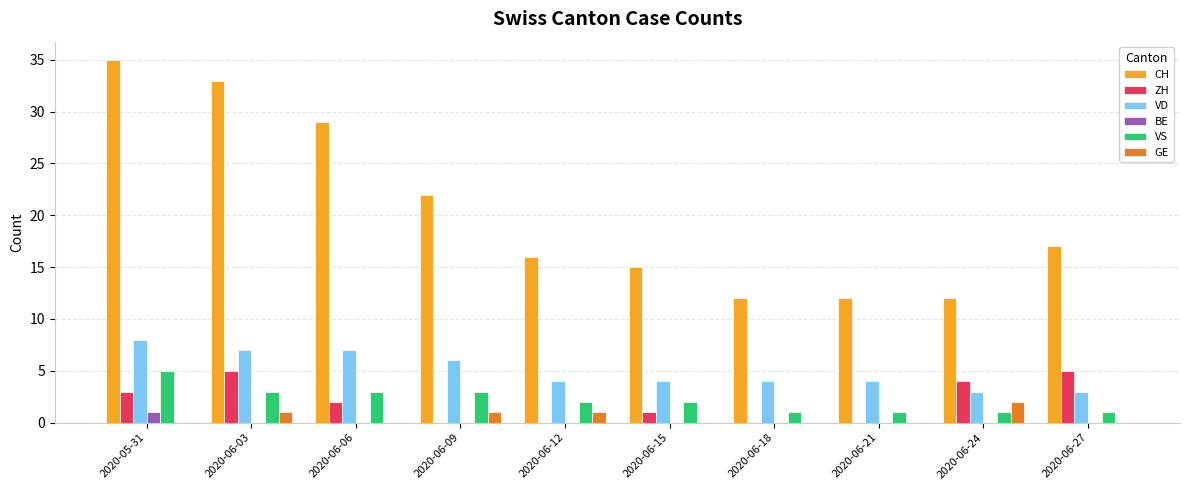

Reading right to left, list all the values displayed in this chart.

CH: 2020-06-27=17	2020-06-24=12	2020-06-21=12	2020-06-18=12	2020-06-15=15	2020-06-12=16	2020-06-09=22	2020-06-06=29	2020-06-03=33	2020-05-31=35
ZH: 2020-06-27=5	2020-06-24=4	2020-06-21=0	2020-06-18=0	2020-06-15=1	2020-06-12=0	2020-06-09=0	2020-06-06=2	2020-06-03=5	2020-05-31=3
VD: 2020-06-27=3	2020-06-24=3	2020-06-21=4	2020-06-18=4	2020-06-15=4	2020-06-12=4	2020-06-09=6	2020-06-06=7	2020-06-03=7	2020-05-31=8
BE: 2020-06-27=0	2020-06-24=0	2020-06-21=0	2020-06-18=0	2020-06-15=0	2020-06-12=0	2020-06-09=0	2020-06-06=0	2020-06-03=0	2020-05-31=1
VS: 2020-06-27=1	2020-06-24=1	2020-06-21=1	2020-06-18=1	2020-06-15=2	2020-06-12=2	2020-06-09=3	2020-06-06=3	2020-06-03=3	2020-05-31=5
GE: 2020-06-27=0	2020-06-24=2	2020-06-21=0	2020-06-18=0	2020-06-15=0	2020-06-12=1	2020-06-09=1	2020-06-06=0	2020-06-03=1	2020-05-31=0